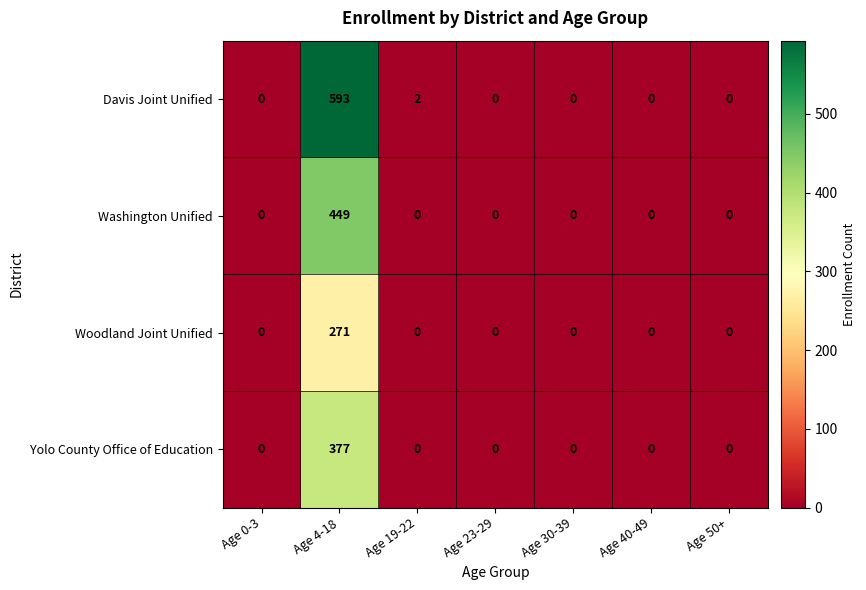

Which series has the widest spread of values?

Davis Joint Unified